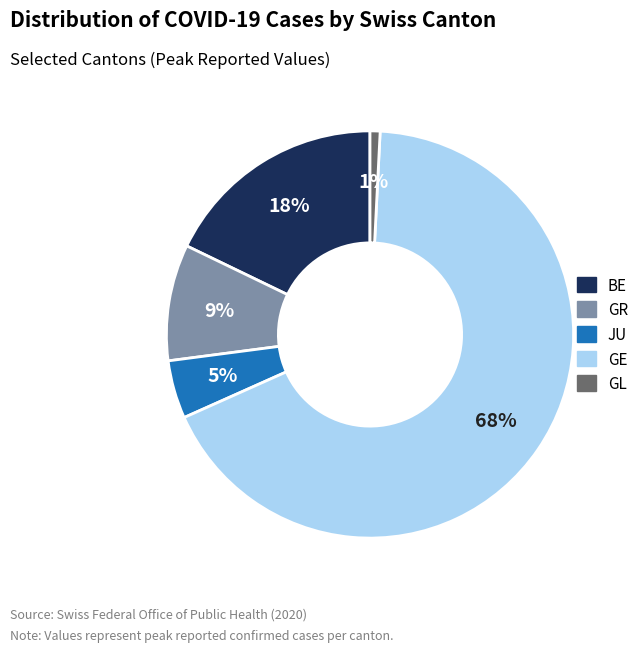

True or false: GR accounts for 18% of the total.

False